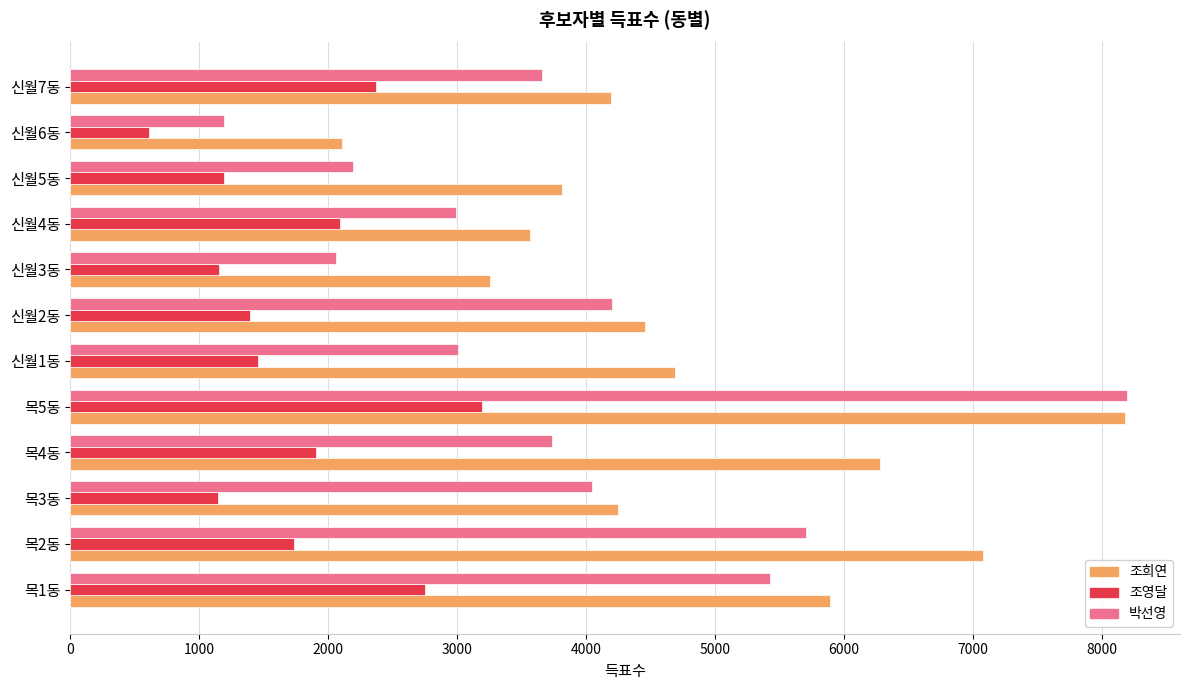

What is the approximate value of 박선영 at 신월1동, to the nearest 10?

3010